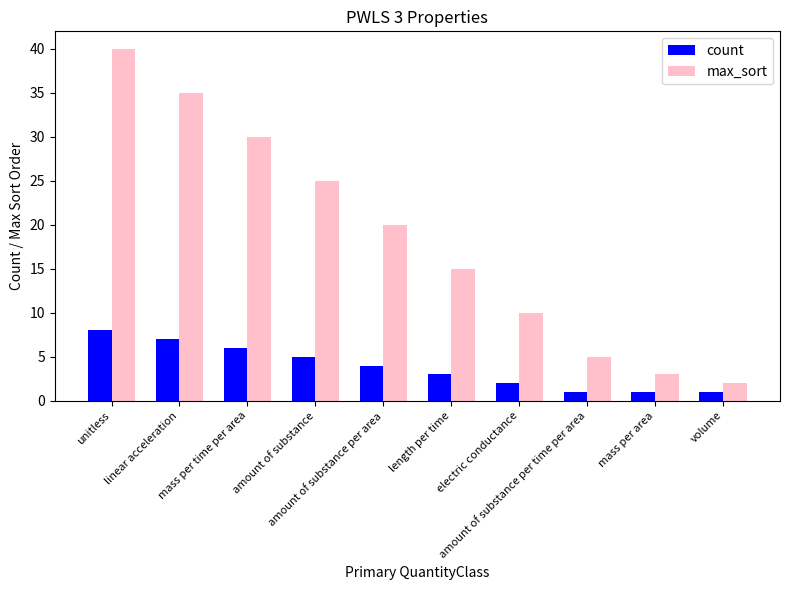

The value of count at amount of substance is 7. True or false?

False